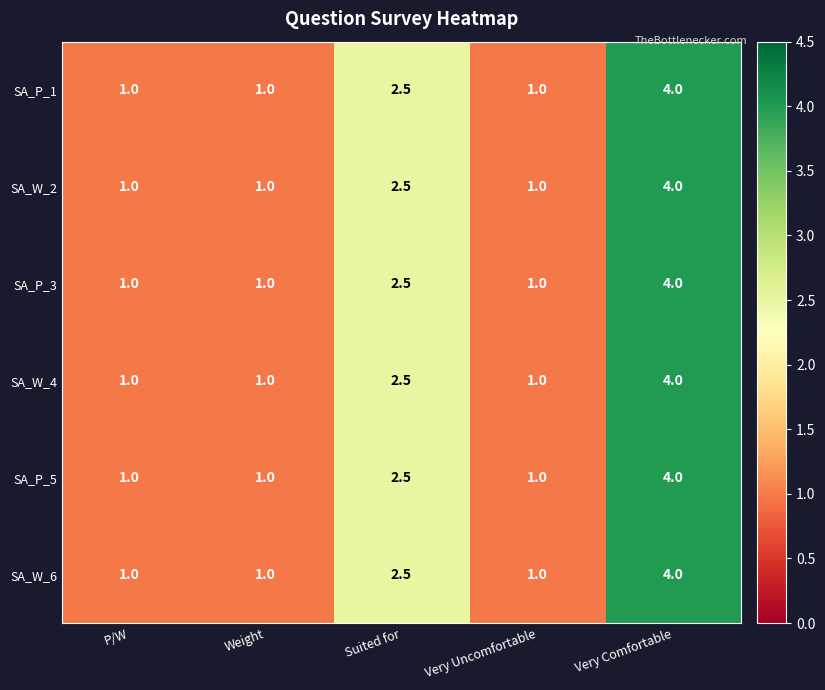

At how many categories does at least one series exceed 3?

1